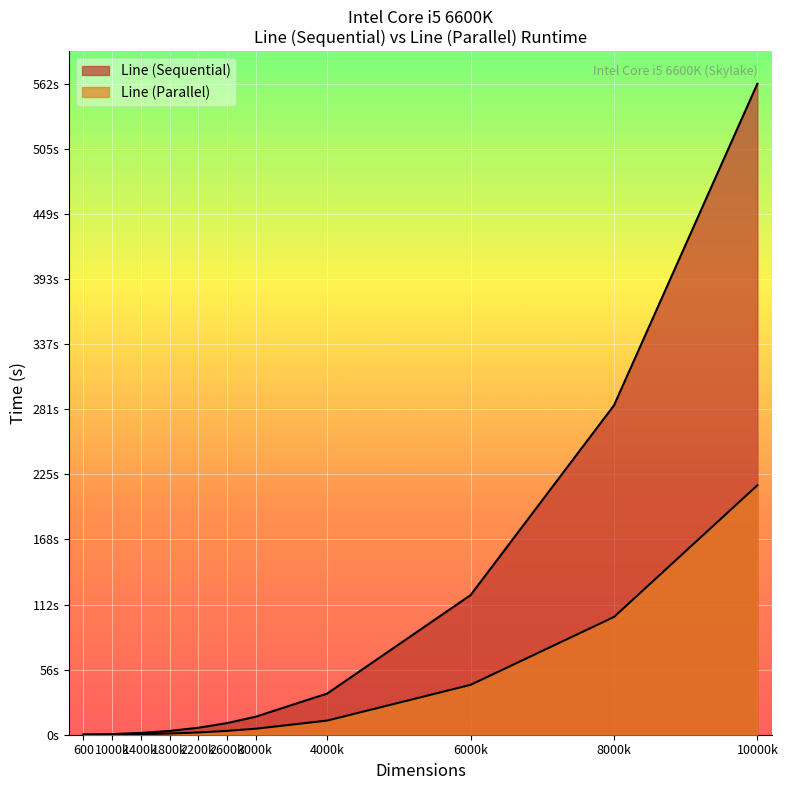

Which series has the largest range (max minus min)?

Line (Sequential)